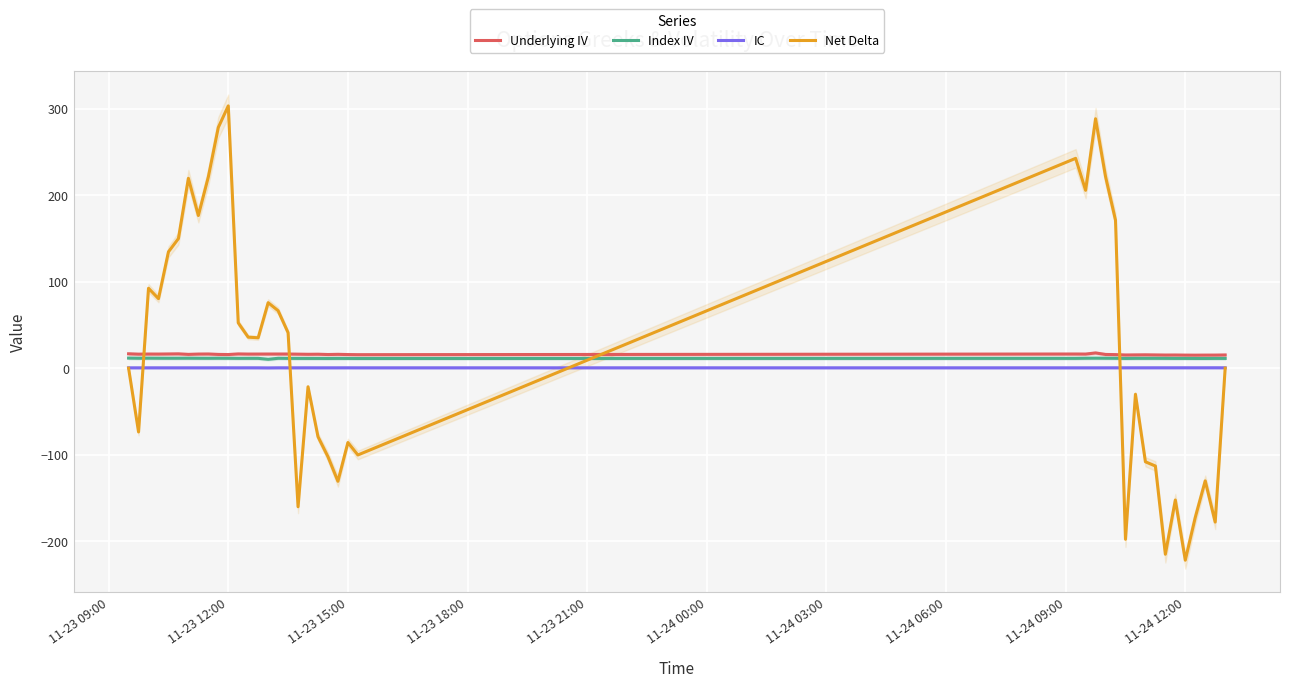

True or false: IC and Underlying IV cross at least once.

False